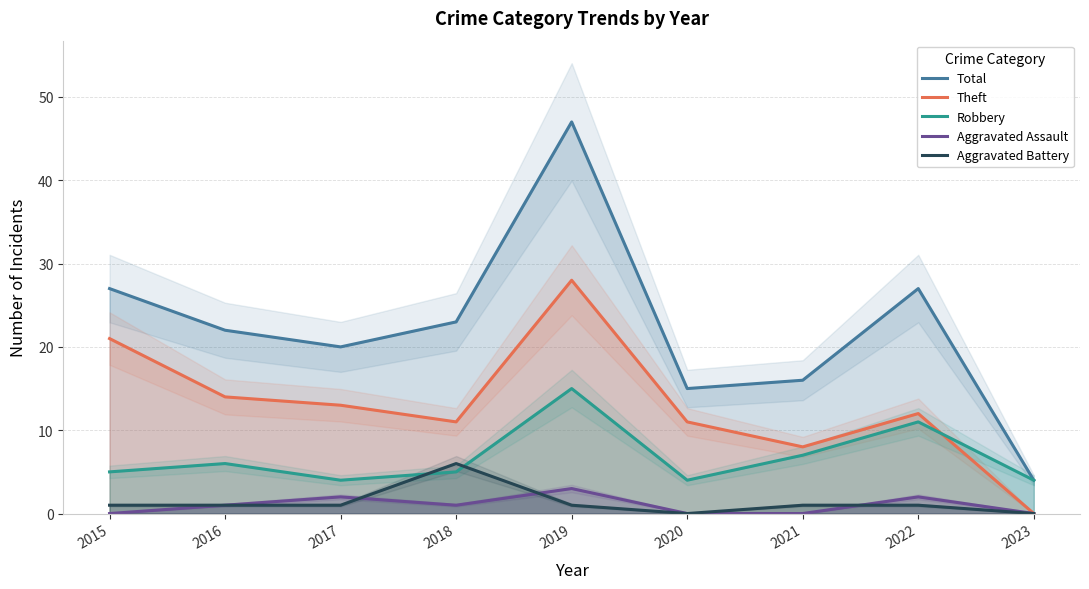

What is the value of the Aggravated Assault point at the 2nd from the left?

1